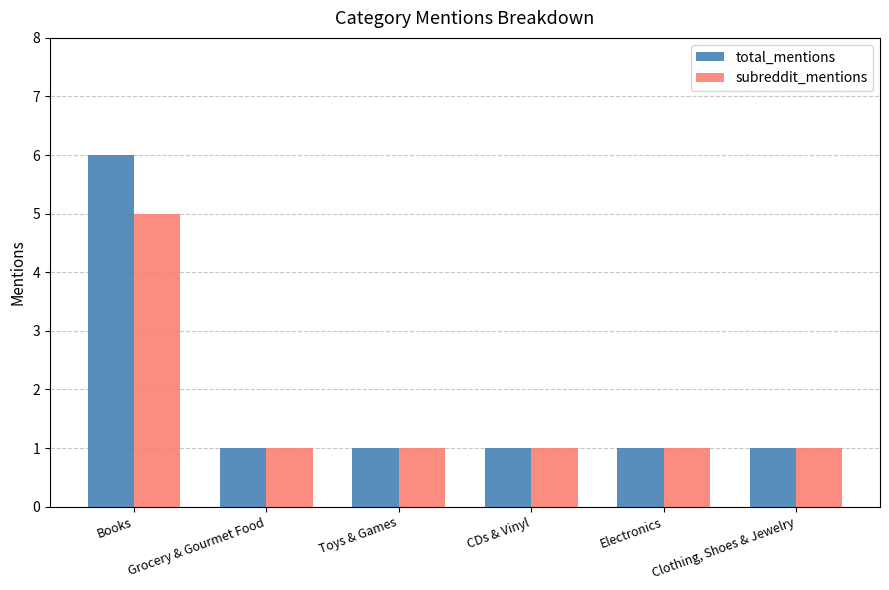

Reading right to left, transcribe all the data shown in this chart.

total_mentions: 1	1	1	1	1	6
subreddit_mentions: 1	1	1	1	1	5